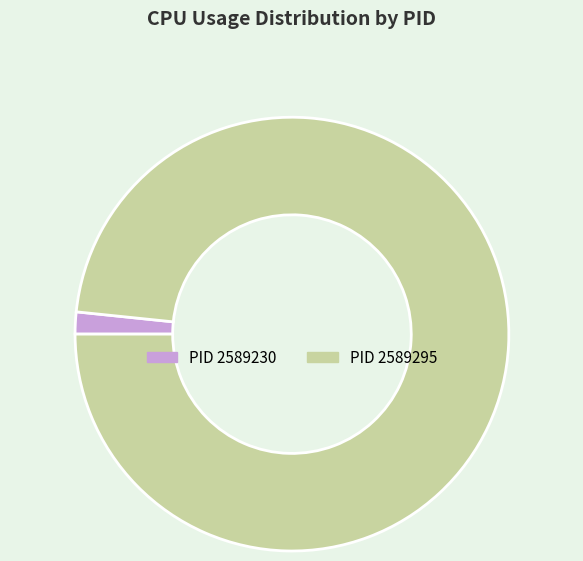

Is there any slice that represents more than half of the pie?

Yes